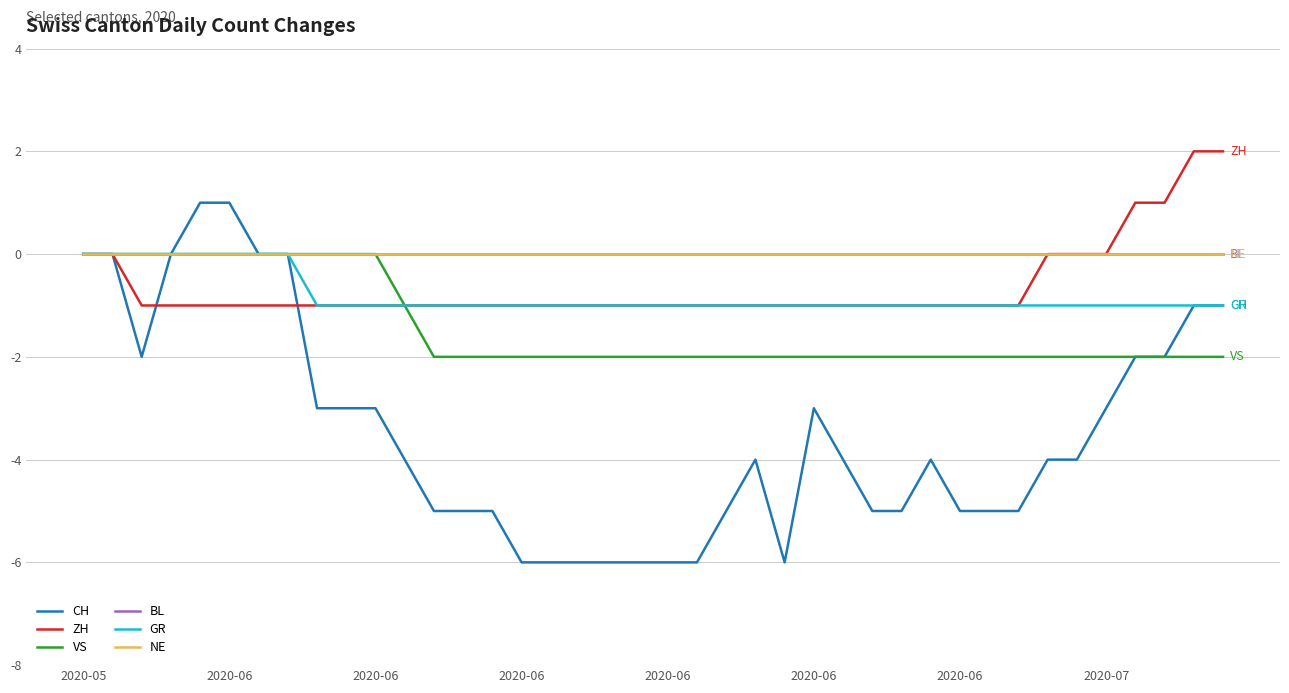

Is this an area chart (filled region under the line)?

No